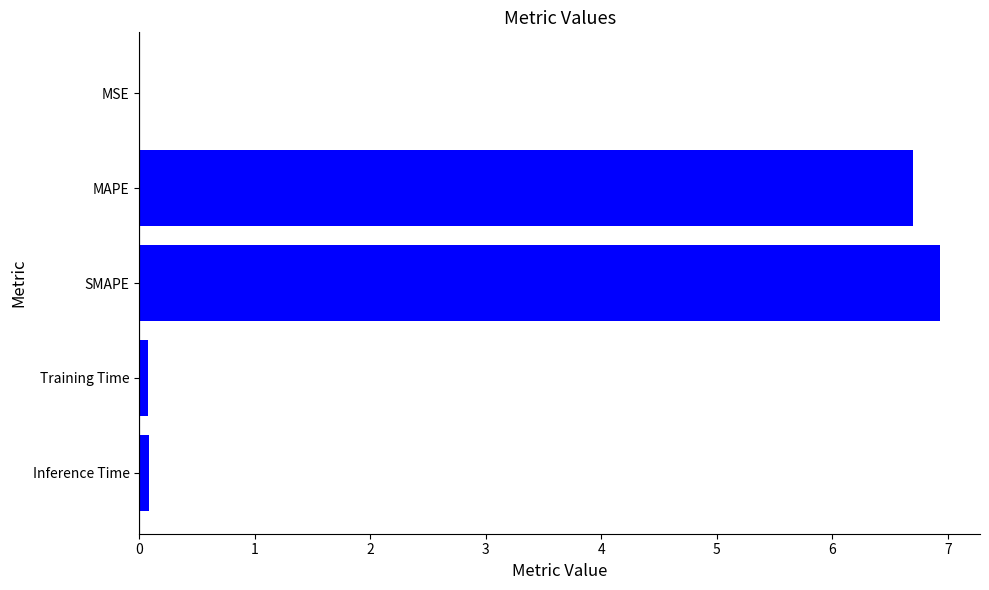

What is the change in value from MAPE to SMAPE?

+0.2